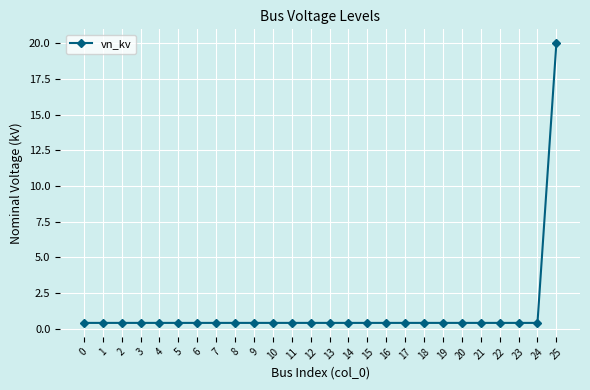

True or false: the data shows 0.4 at 17.

True